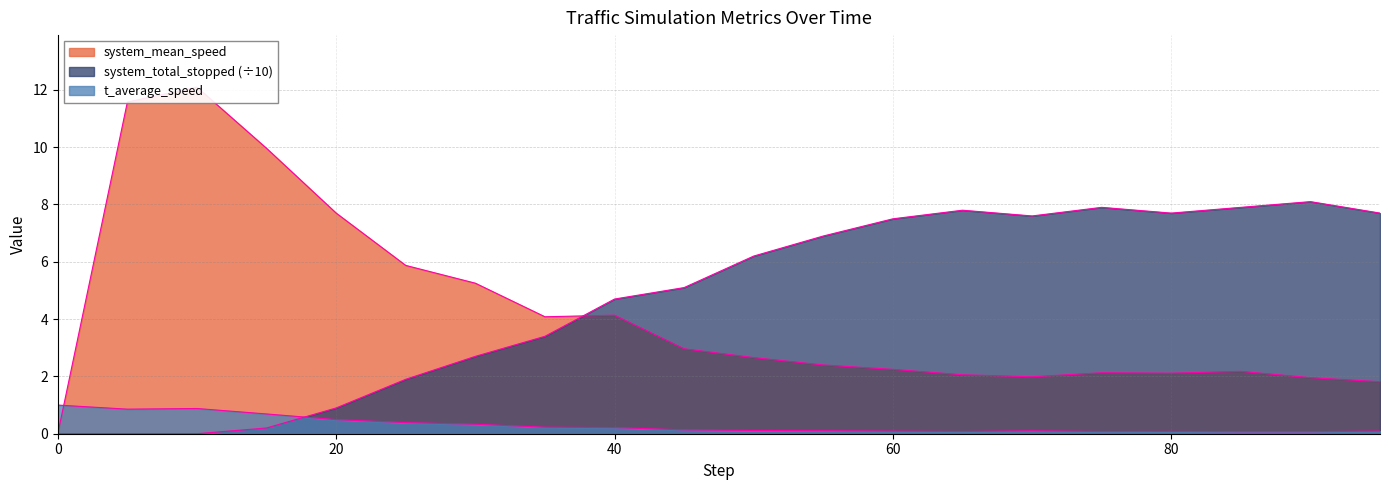

At which label is t_average_speed closest to 0?

90.0